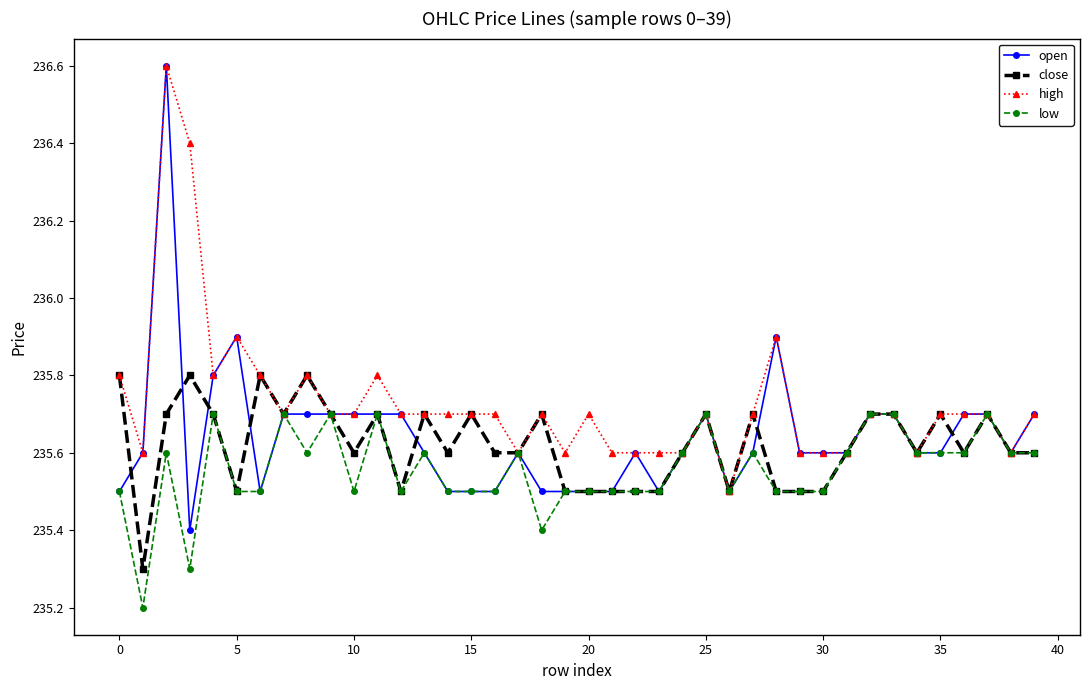

How many lines are shown in the chart?

4